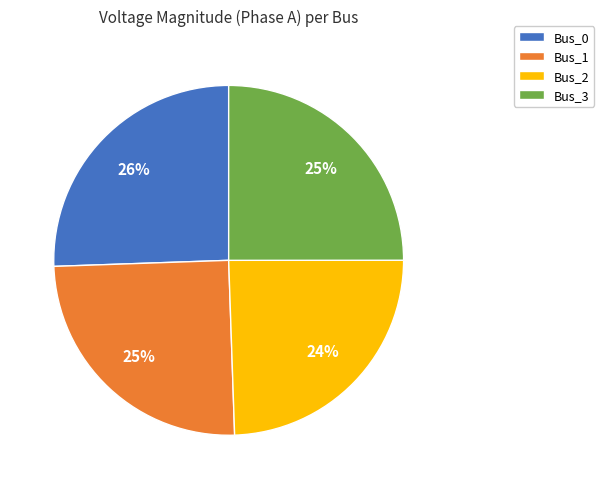

How many slices are in this pie chart?

4